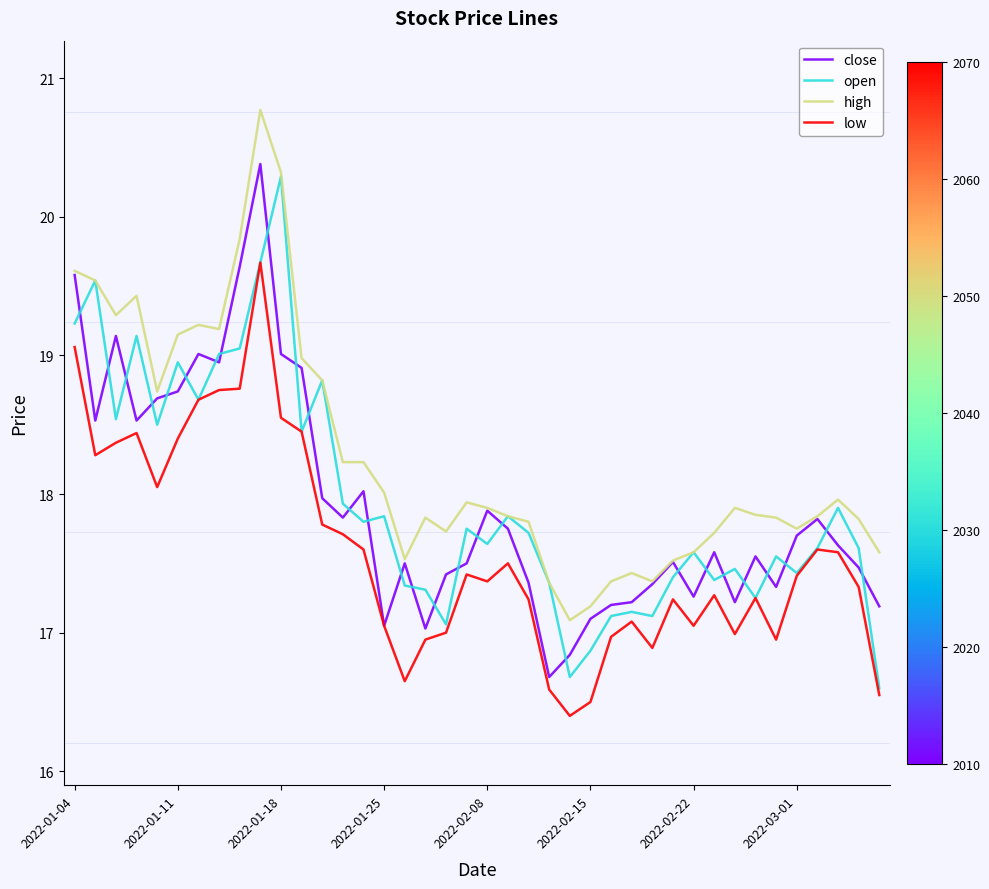

What is the minimum value for close?

16.7